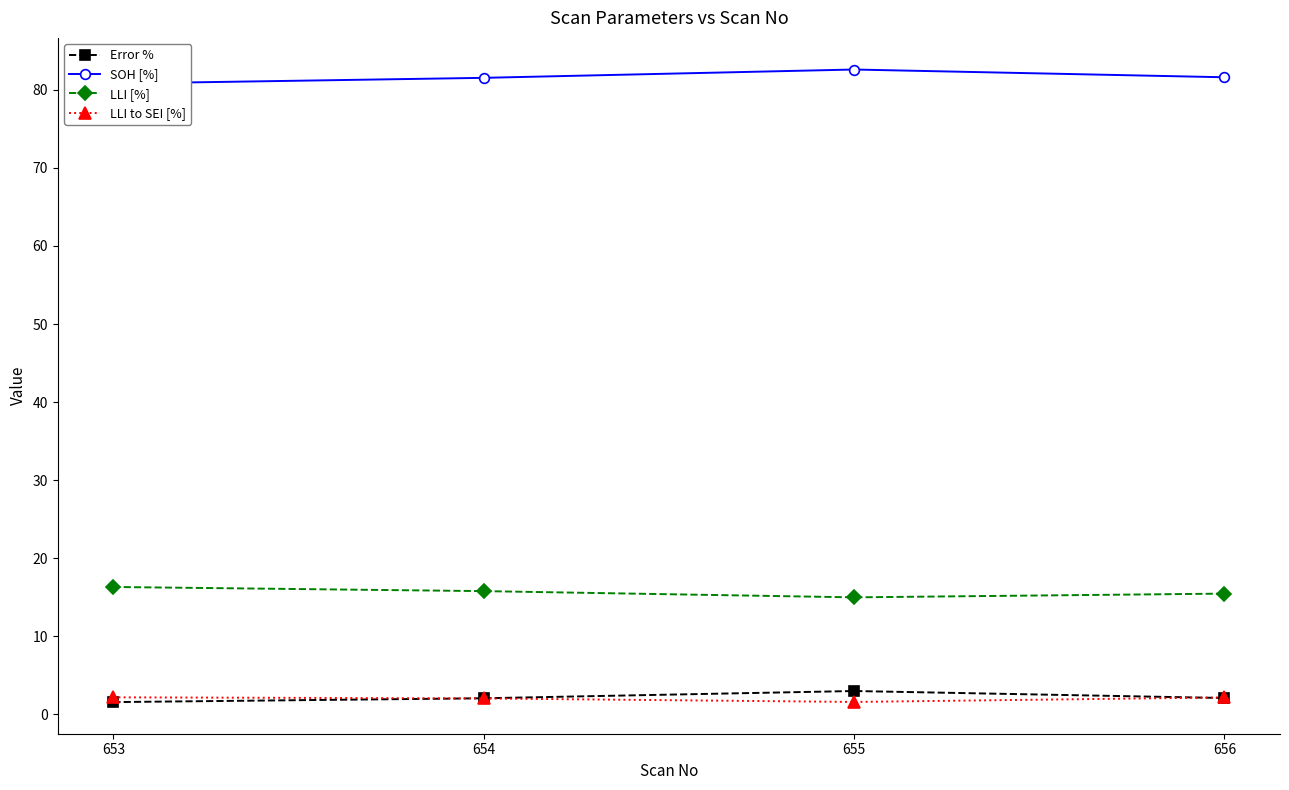

Reading left to right, list all the values displayed in this chart.

Error %: 1.6	2.1	3.0	2.1
SOH [%]: 80.8	81.5	82.6	81.6
LLI [%]: 16.3	15.8	15.0	15.5
LLI to SEI [%]: 2.2	2.0	1.6	2.2